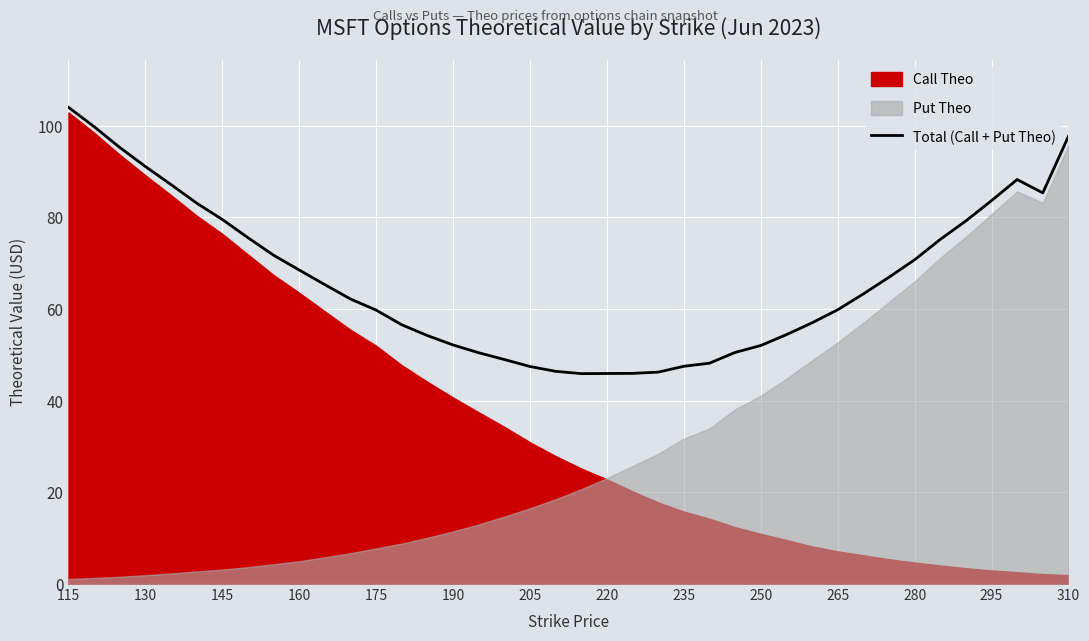

The Total (Call + Put Theo) series shows 91.1 at 130. True or false?

True